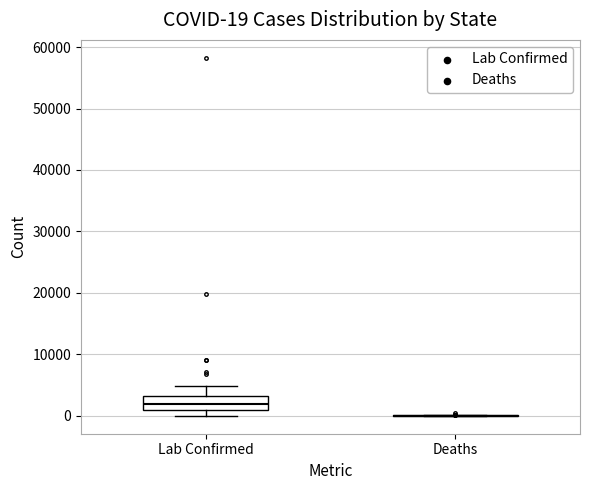

Comparing the boxes themselves (not the whiskers), which one is the tallest?

Lab Confirmed